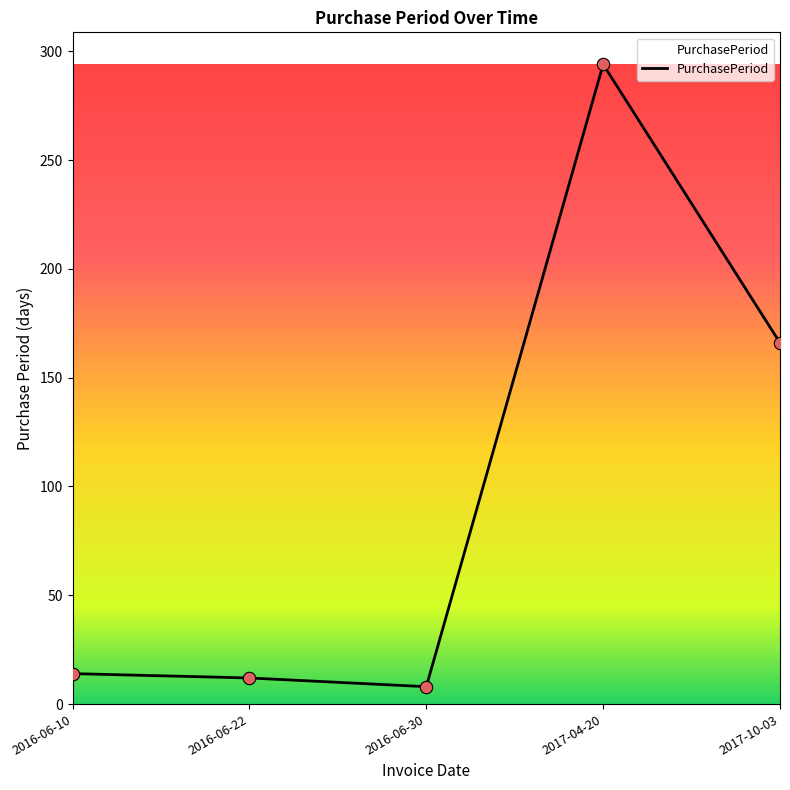

What is the change in value from 2016-06-22 to 2016-06-30?

-4